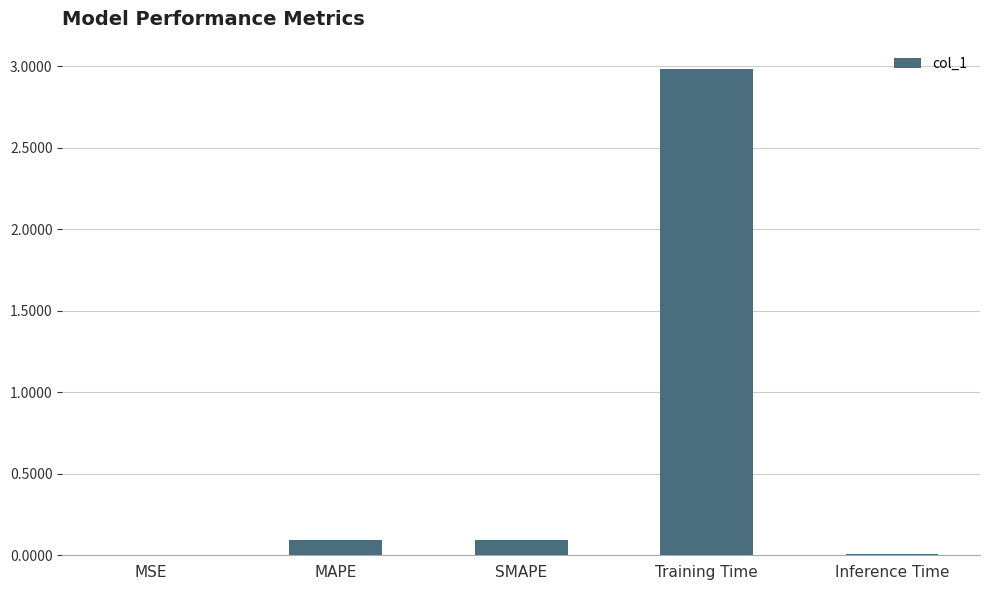

What is the change in value from MAPE to Training Time?

+2.9